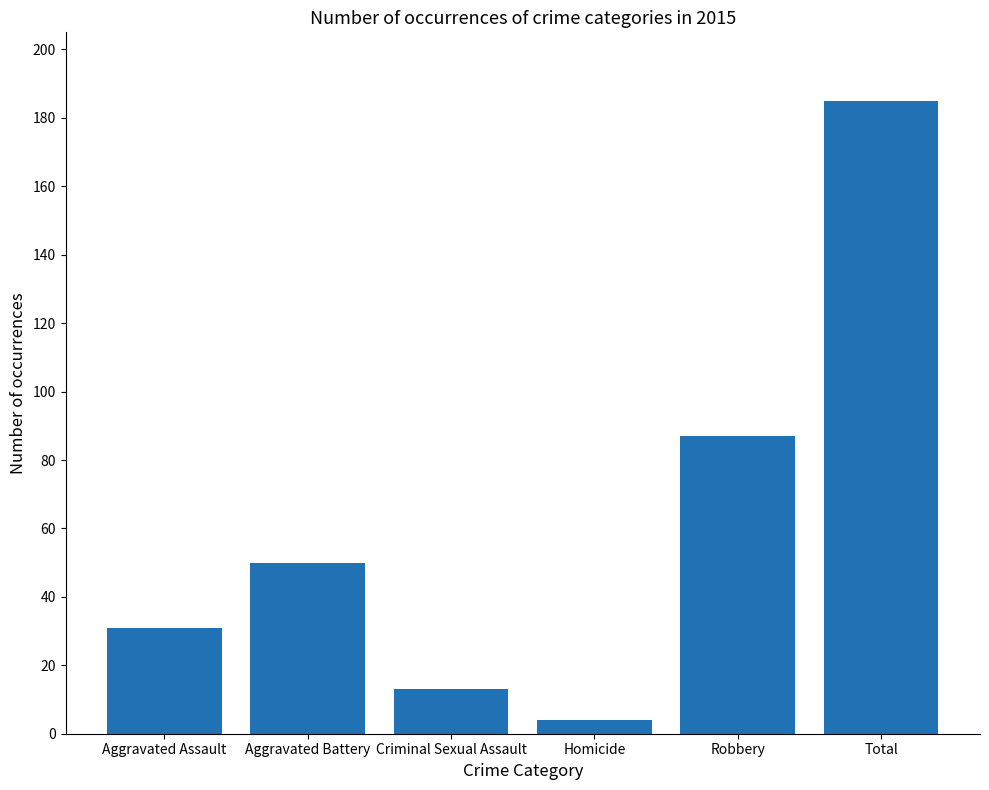

Read the value at Homicide.

4